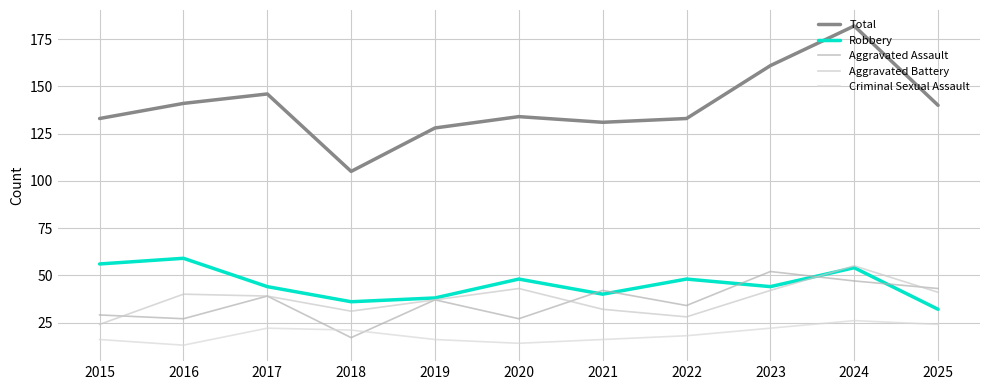

What is the average value of the Aggravated Assault series?

36